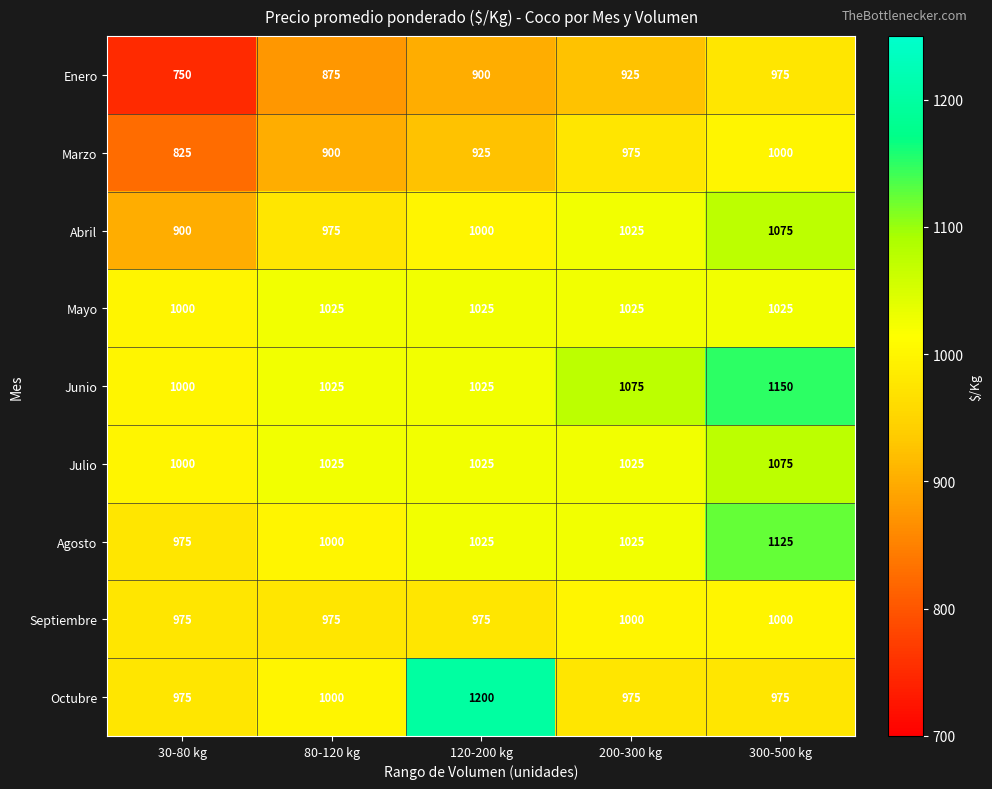

What is the total value across all series at 80-120 kg?

8800